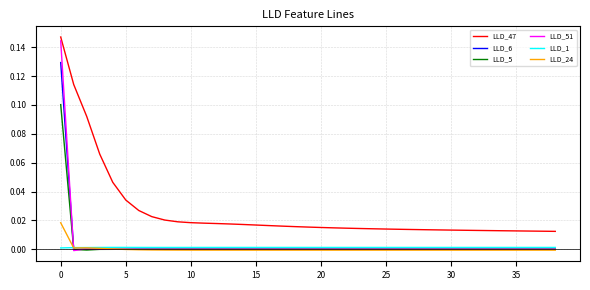

Which series has the largest range (max minus min)?

LLD_51